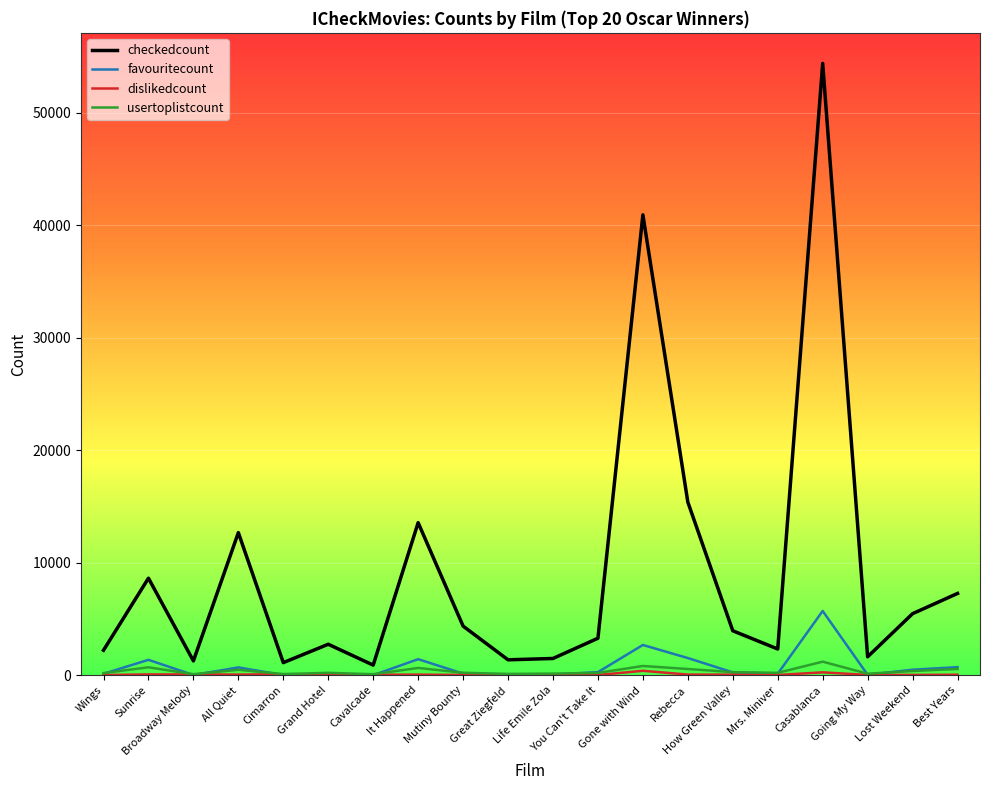

Which series has the largest total across all categories?

checkedcount